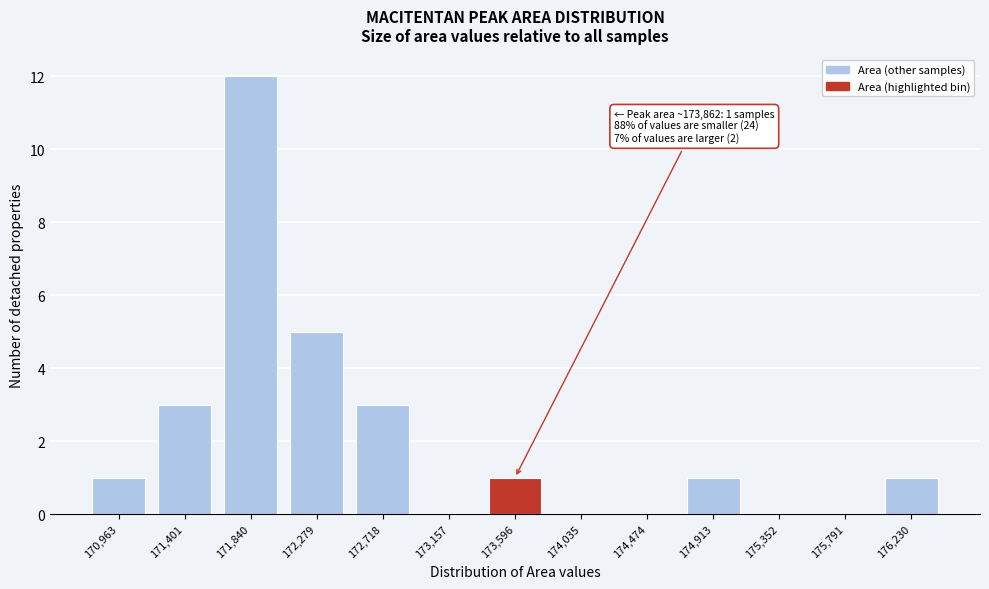

Reading right to left, what are all the values shown in this chart?

176,230=1	175,791=0	175,352=0	174,913=1	174,474=0	174,035=0	173,596=1	173,157=0	172,718=3	172,279=5	171,840=12	171,401=3	170,963=1